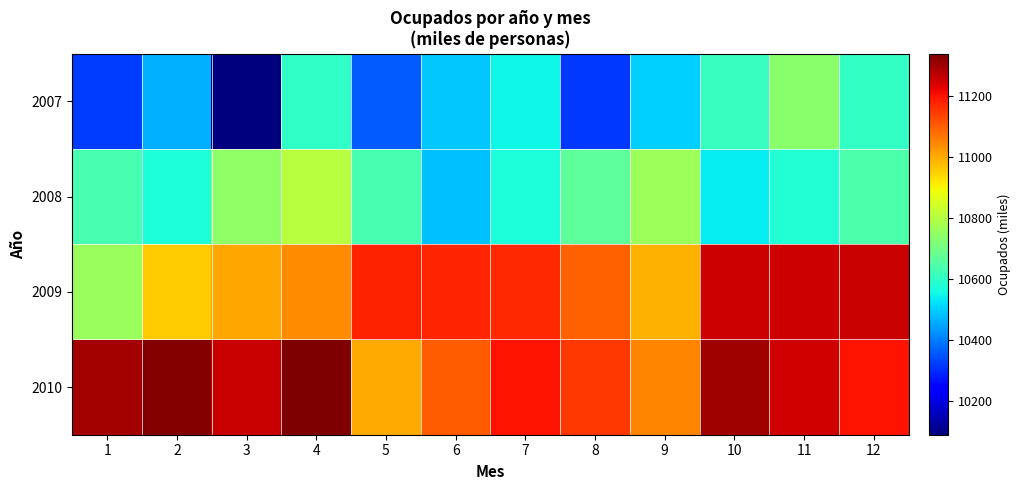

Which series has the largest total across all categories?

2010